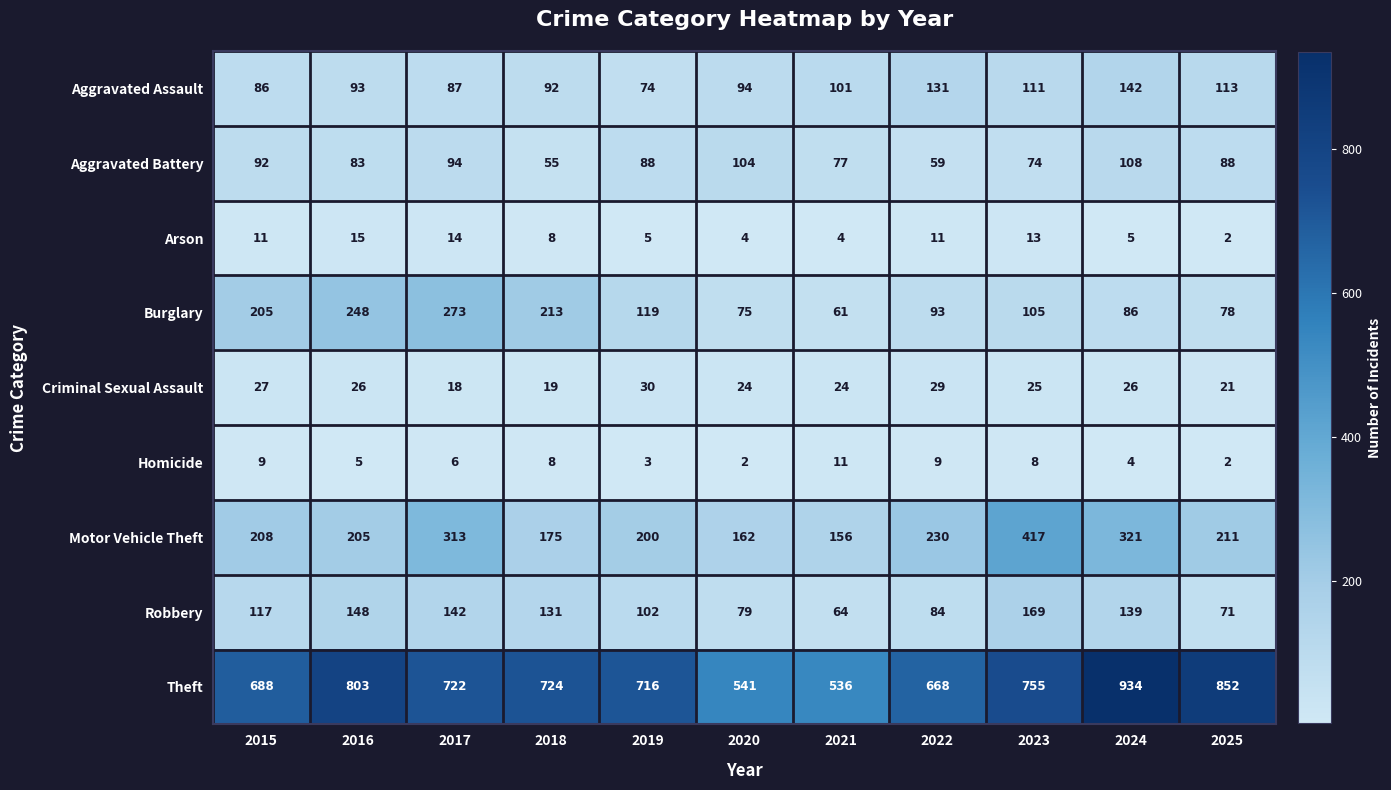

At which category is the sum across all series the highest?

2024